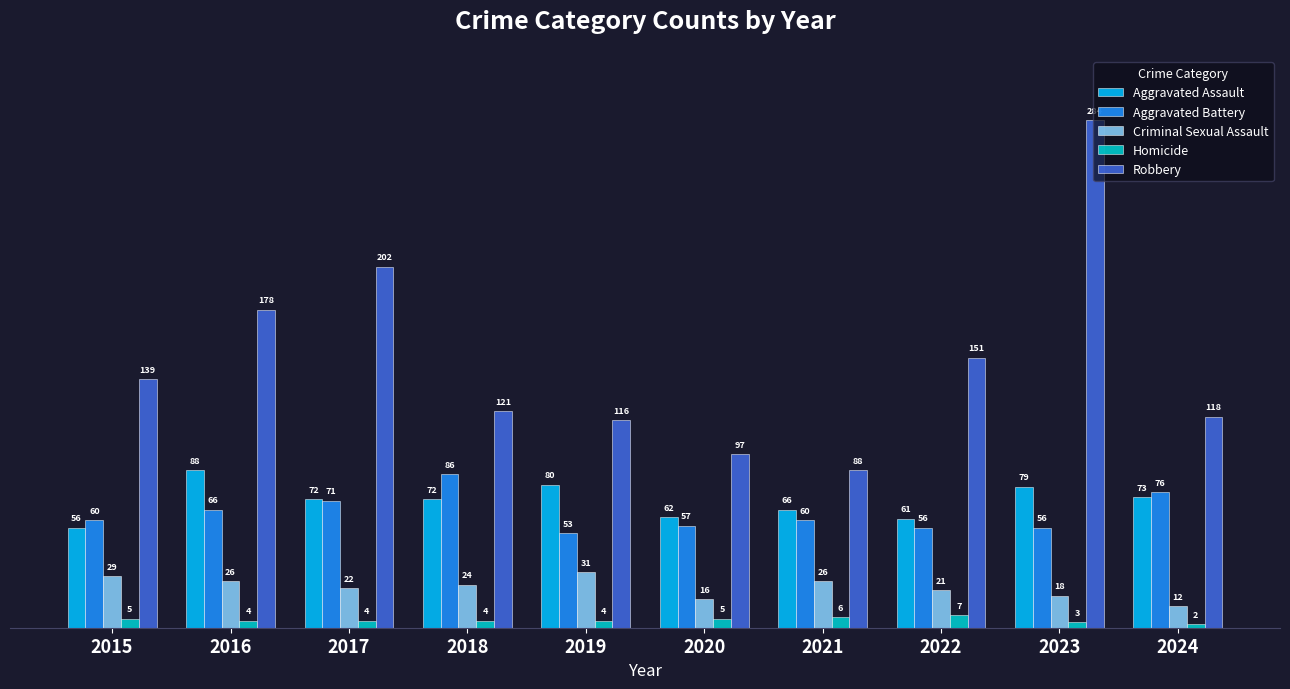

Which label corresponds to the smallest value in the chart?

2024